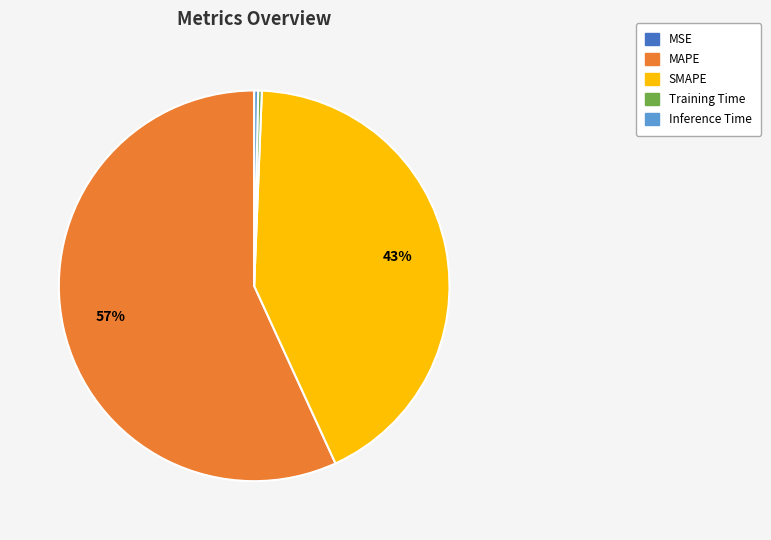

To the nearest percent, what is the difference between the MAPE and SMAPE slice percentages?

14%